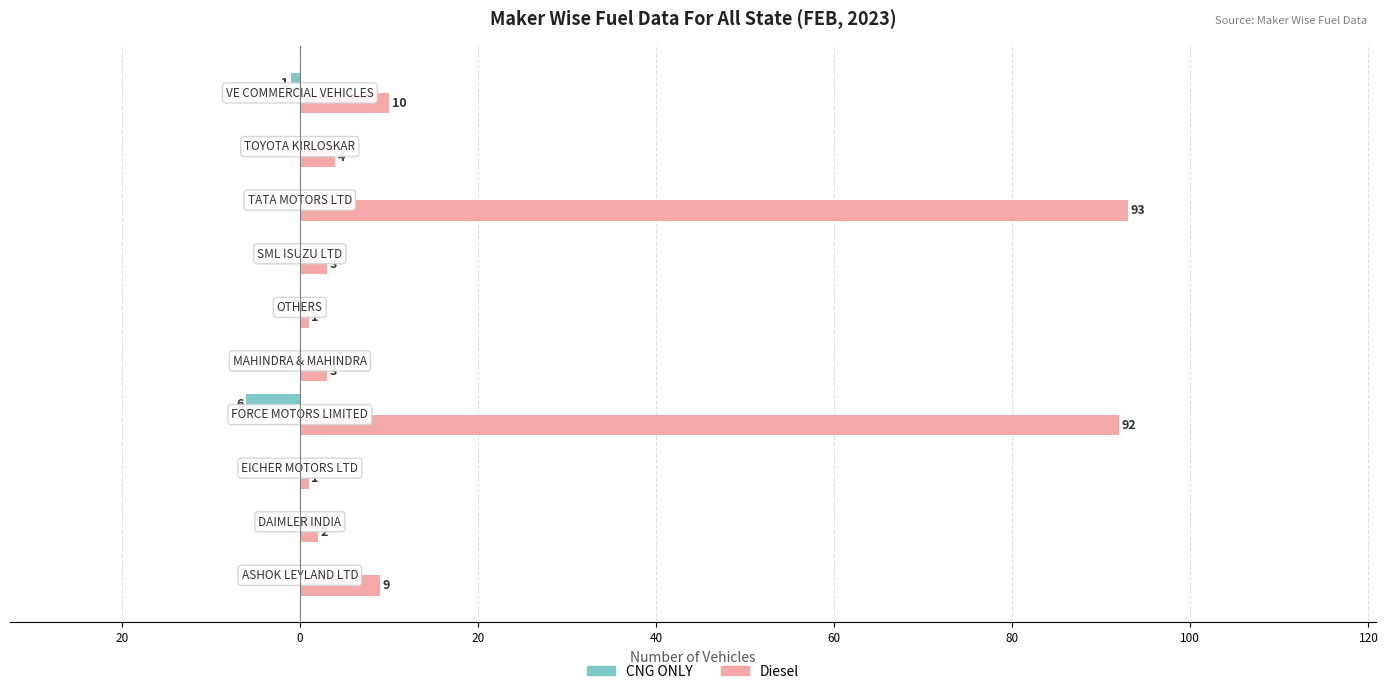

What are all the series names shown in the legend?

CNG ONLY, Diesel